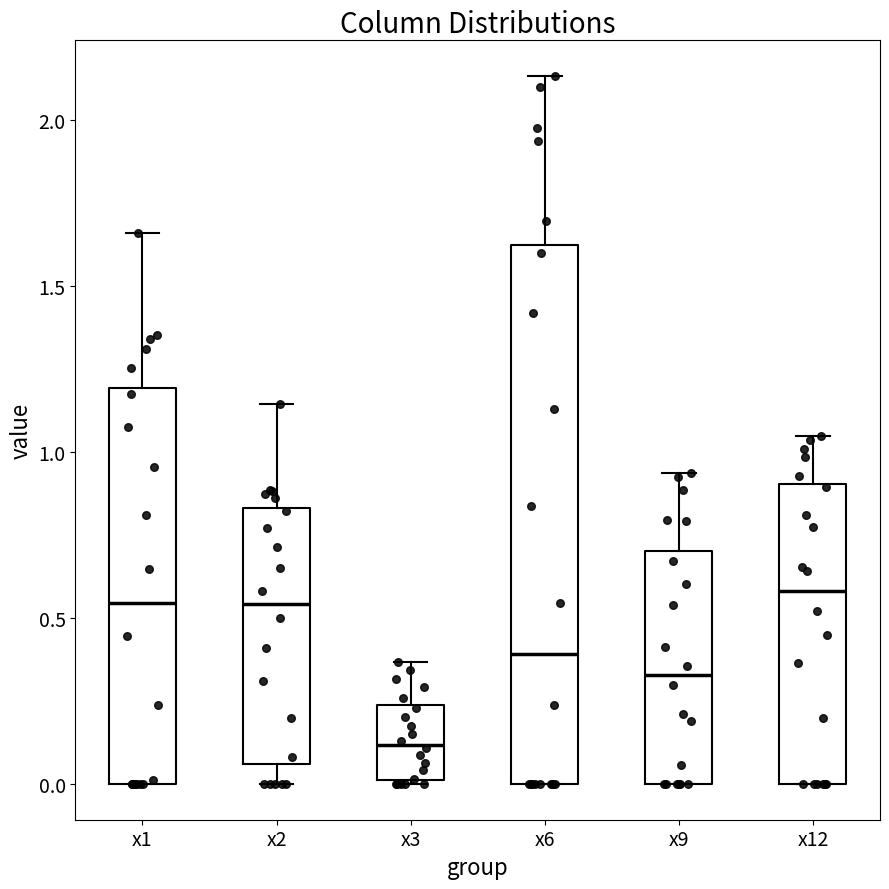

Where is the upper edge of the box for x3 on the y-axis? The values are not printed on the chart, so give them approximately, as read against the axis.

0.25